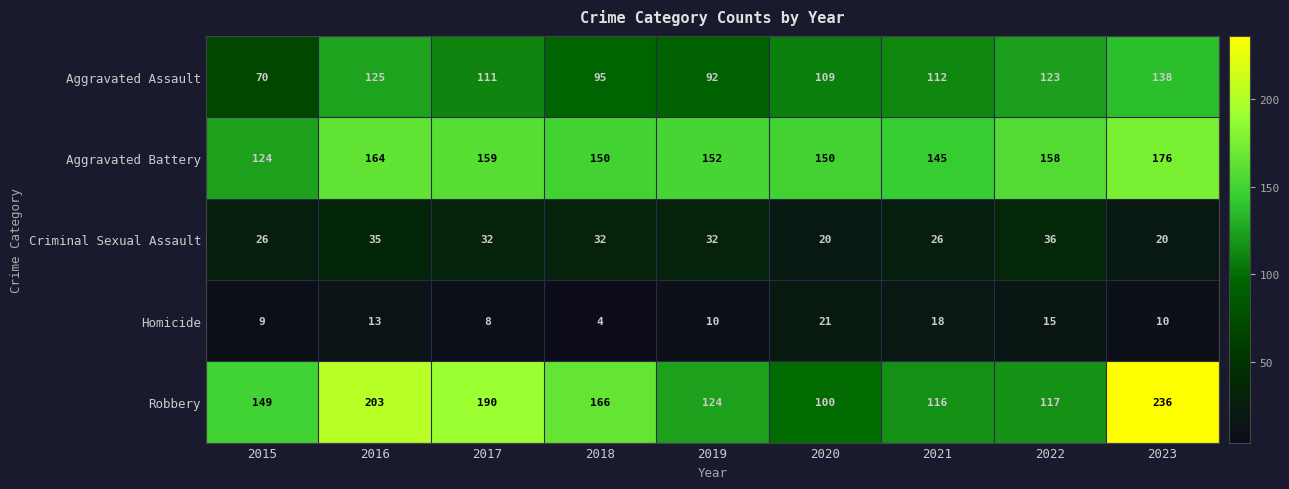

Which category has the highest value across all series?

2023